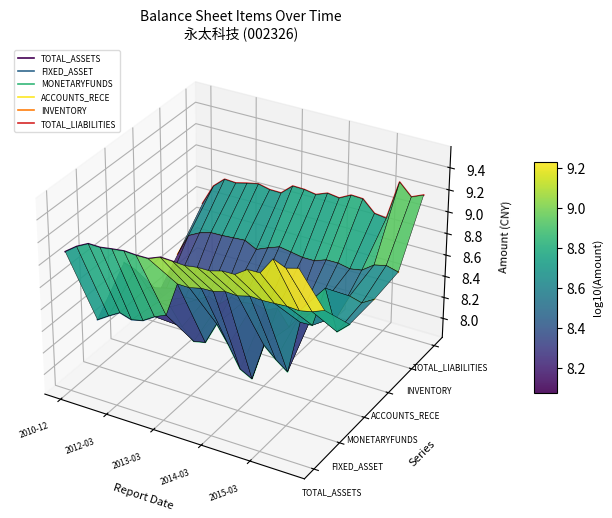

How many interior local peaks does the TOTAL_ASSETS series have?

4